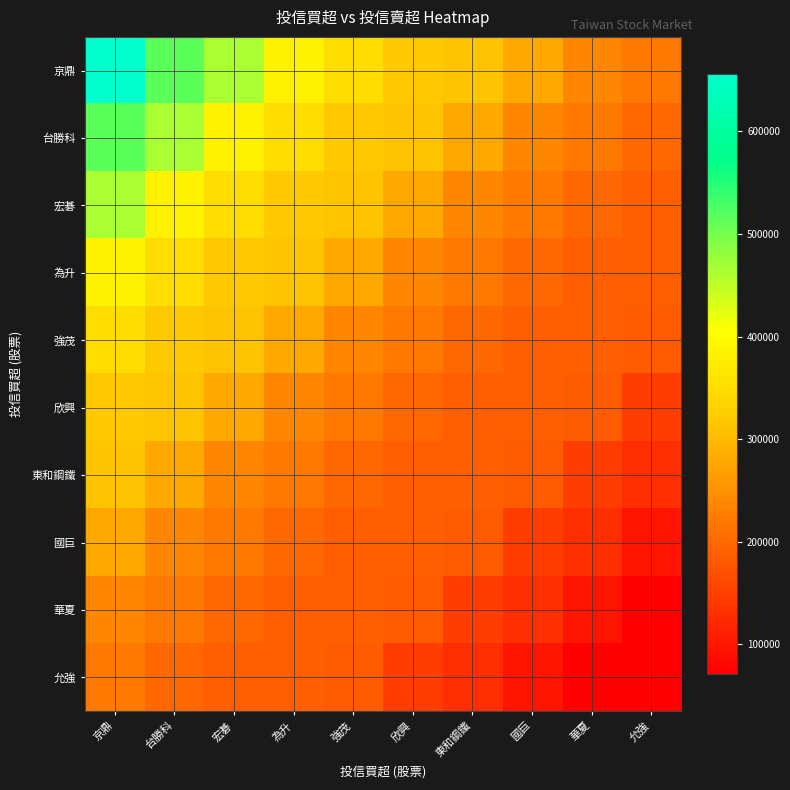

Reading right to left, transcribe all the data shown in this chart.

京鼎: 允強=220000	華夏=237000	國巨=280000	東和鋼鐵=311000	欣興=320000	強茂=351000	為升=385000	宏碁=466000	台勝科=515000	京鼎=656000
台勝科: 允強=200000	華夏=220000	國巨=237000	東和鋼鐵=280000	欣興=311000	強茂=320000	為升=351000	宏碁=385000	台勝科=466000	京鼎=515000
宏碁: 允強=189000	華夏=200000	國巨=220000	東和鋼鐵=237000	欣興=280000	強茂=311000	為升=320000	宏碁=351000	台勝科=385000	京鼎=466000
為升: 允強=188000	華夏=189000	國巨=200000	東和鋼鐵=220000	欣興=237000	強茂=280000	為升=311000	宏碁=320000	台勝科=351000	京鼎=385000
強茂: 允強=185000	華夏=188000	國巨=189000	東和鋼鐵=200000	欣興=220000	強茂=237000	為升=280000	宏碁=311000	台勝科=320000	京鼎=351000
欣興: 允強=148000	華夏=185000	國巨=188000	東和鋼鐵=189000	欣興=200000	強茂=220000	為升=237000	宏碁=280000	台勝科=311000	京鼎=320000
東和鋼鐵: 允強=130000	華夏=148000	國巨=185000	東和鋼鐵=188000	欣興=189000	強茂=200000	為升=220000	宏碁=237000	台勝科=280000	京鼎=311000
國巨: 允強=97000	華夏=130000	國巨=148000	東和鋼鐵=185000	欣興=188000	強茂=189000	為升=200000	宏碁=220000	台勝科=237000	京鼎=280000
華夏: 允強=72000	華夏=97000	國巨=130000	東和鋼鐵=148000	欣興=185000	強茂=188000	為升=189000	宏碁=200000	台勝科=220000	京鼎=237000
允強: 允強=71000	華夏=72000	國巨=97000	東和鋼鐵=130000	欣興=148000	強茂=185000	為升=188000	宏碁=189000	台勝科=200000	京鼎=220000